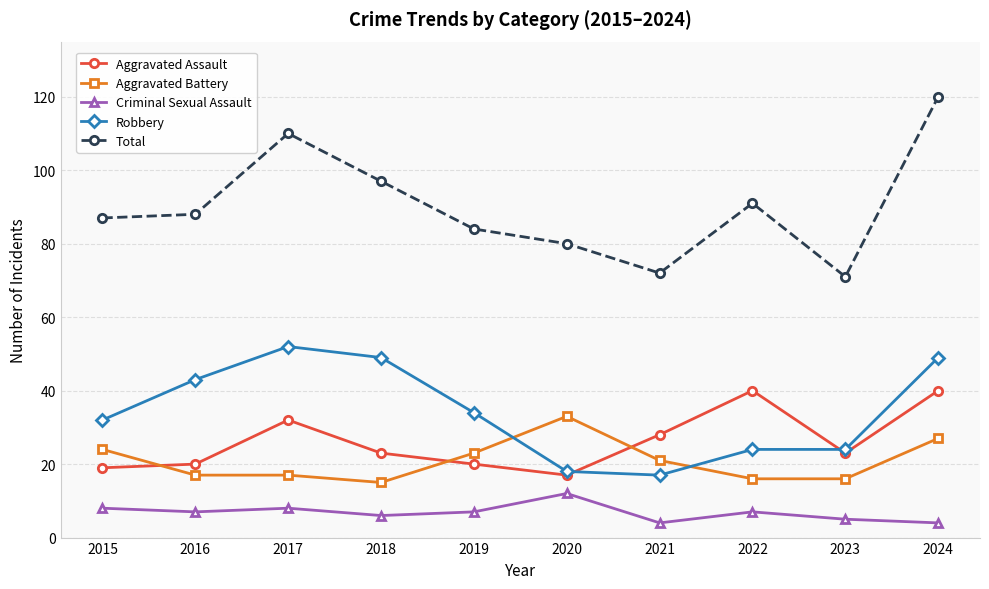

Is the value of Total at 2021 greater than the value of Robbery at 2021?

Yes